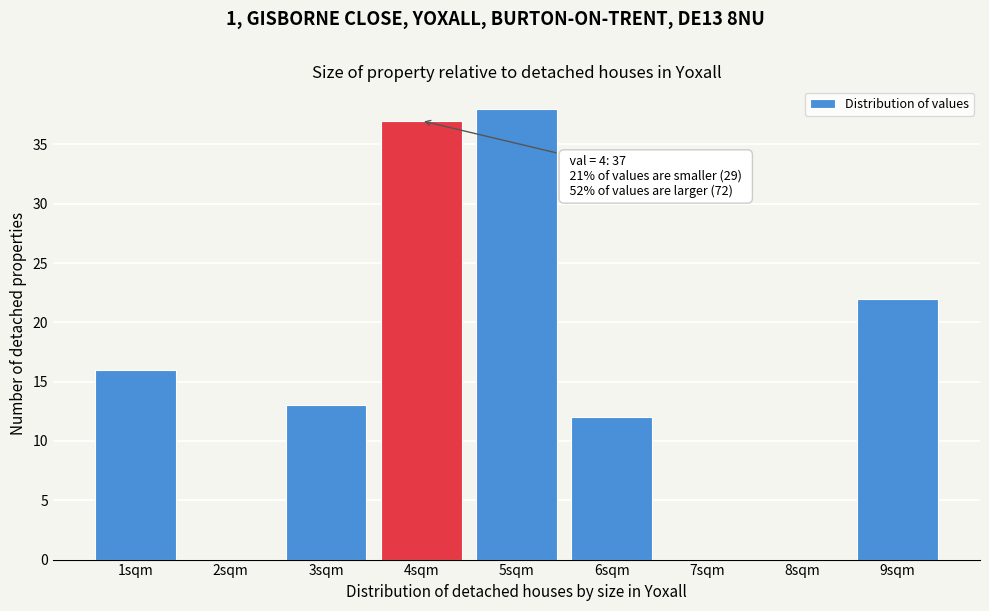

Over which range of the x-axis is the bar tallest?

4.5 to 5.5